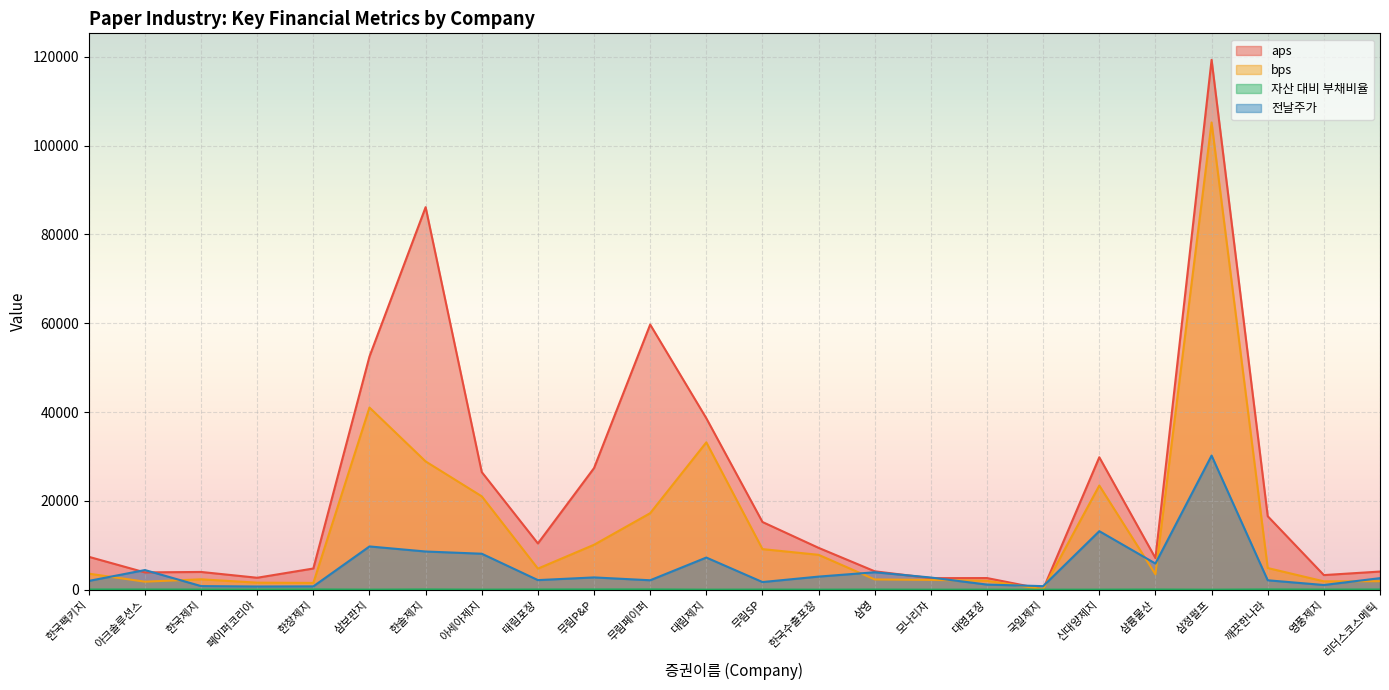

List the series in order of their peak value, highest first.

aps, bps, 전날주가, 자산 대비 부채비율